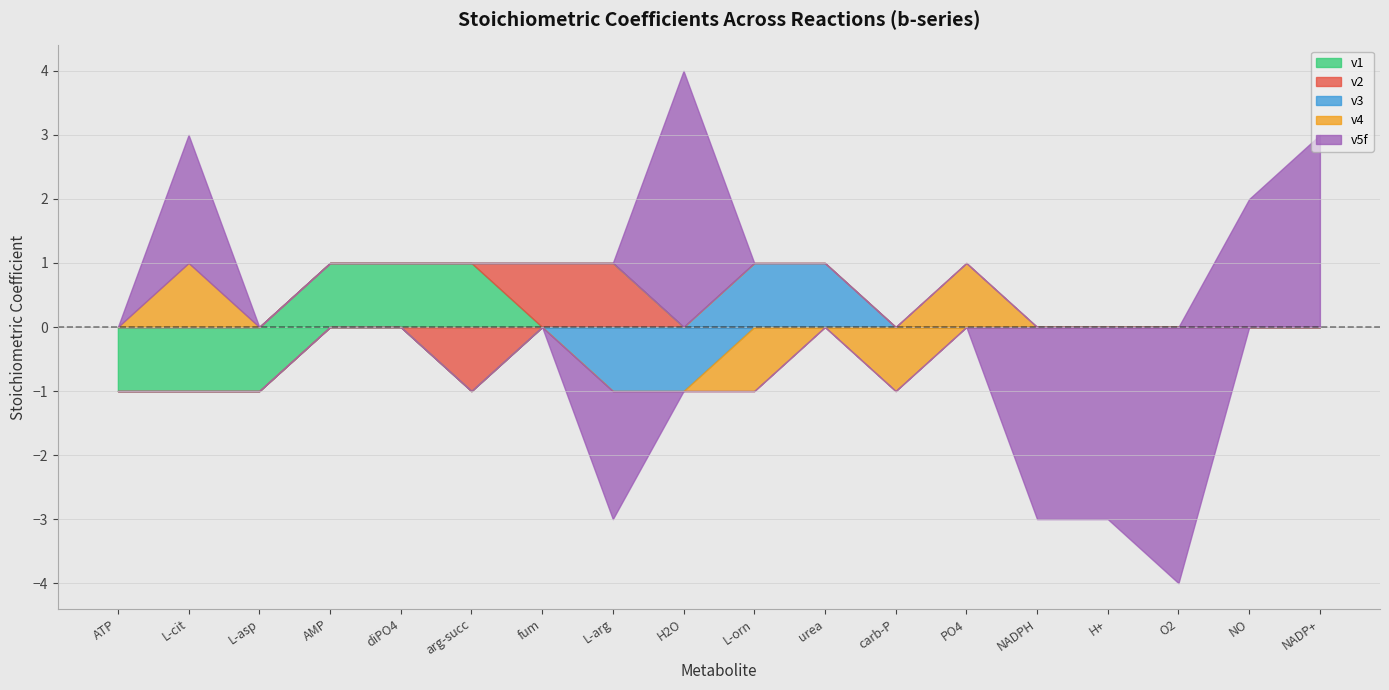

True or false: b1 and b10 cross at least once.

False